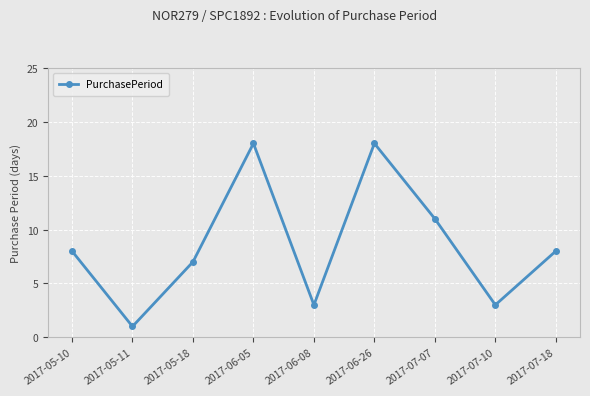

How many interior local peaks (higher than both neighbors) does the data have?

2